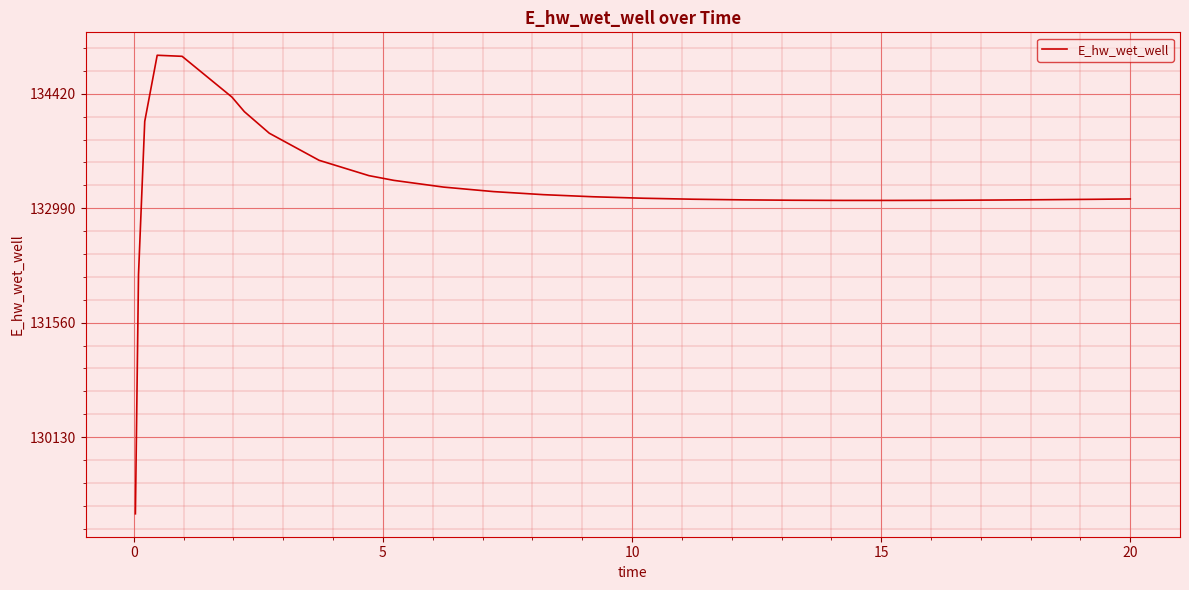

What is the smallest value displayed?

129172.3